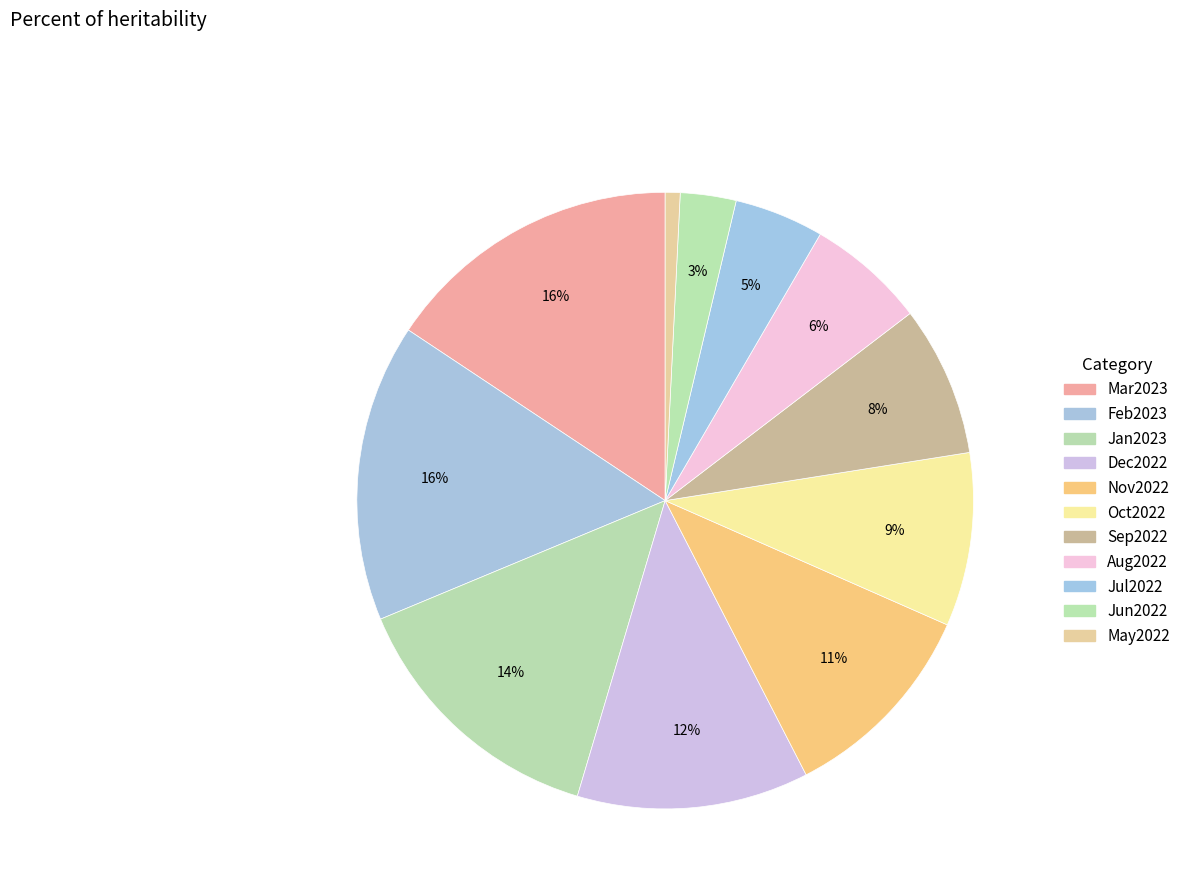

Rank the categories by value from lowest to highest.

May2022, Jun2022, Jul2022, Aug2022, Sep2022, Oct2022, Nov2022, Dec2022, Jan2023, Feb2023, Mar2023